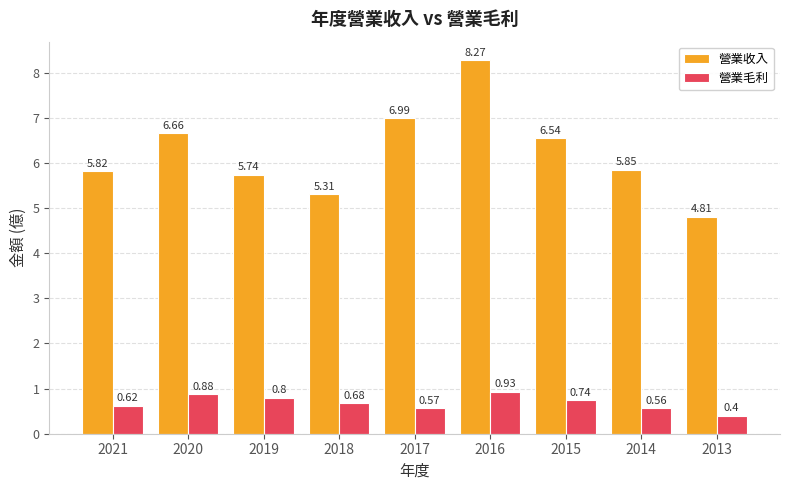

What is the sum of the 營業收入 values at 2021 and 2017?

12.8